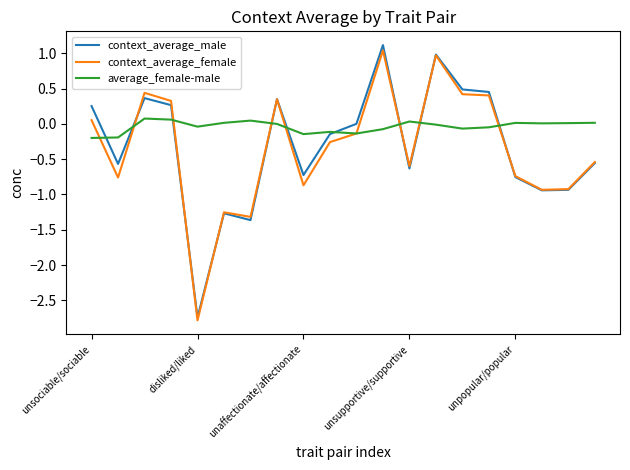

Which series has the widest spread of values?

context_average_male